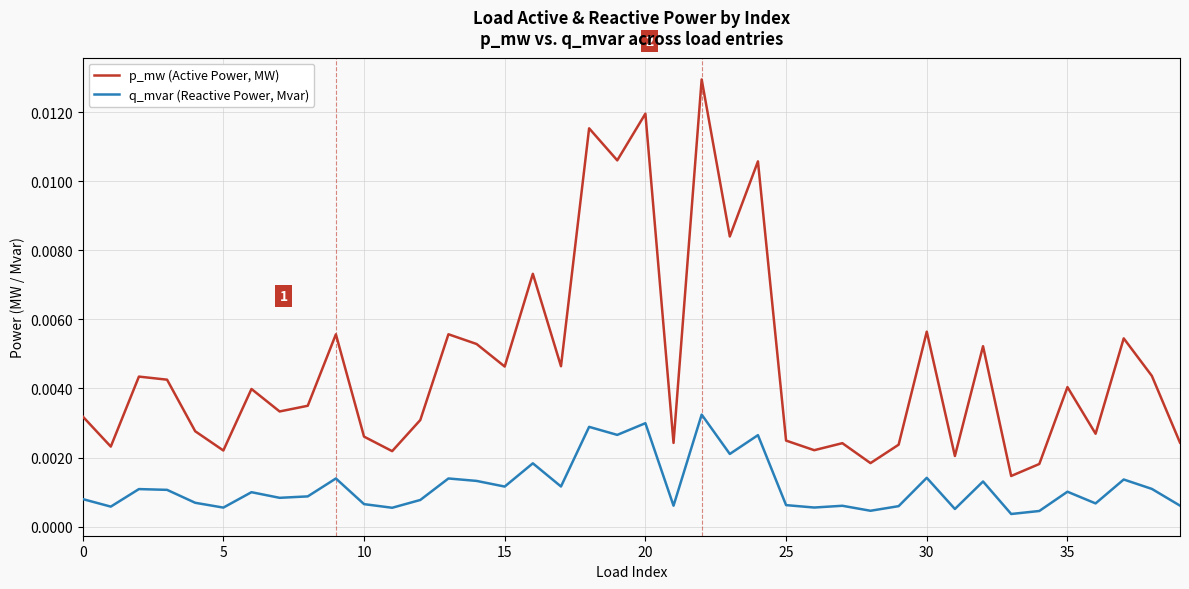

List the series in order of their overall mean, lowest first.

q_mvar (Reactive Power, Mvar), p_mw (Active Power, MW)